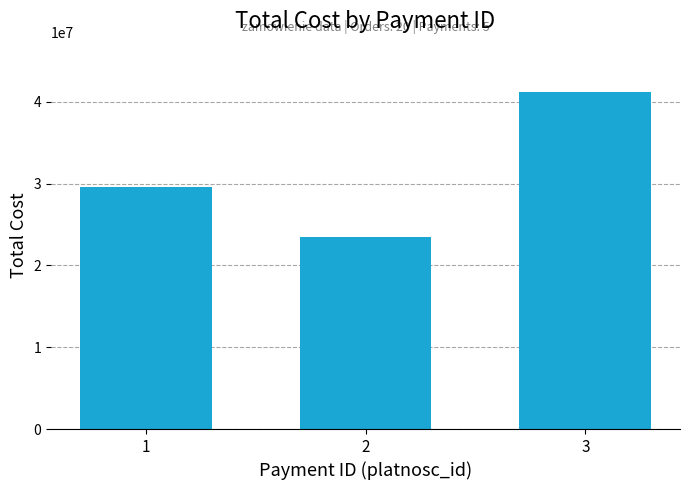

The value at 2 is 11429724. True or false?

False